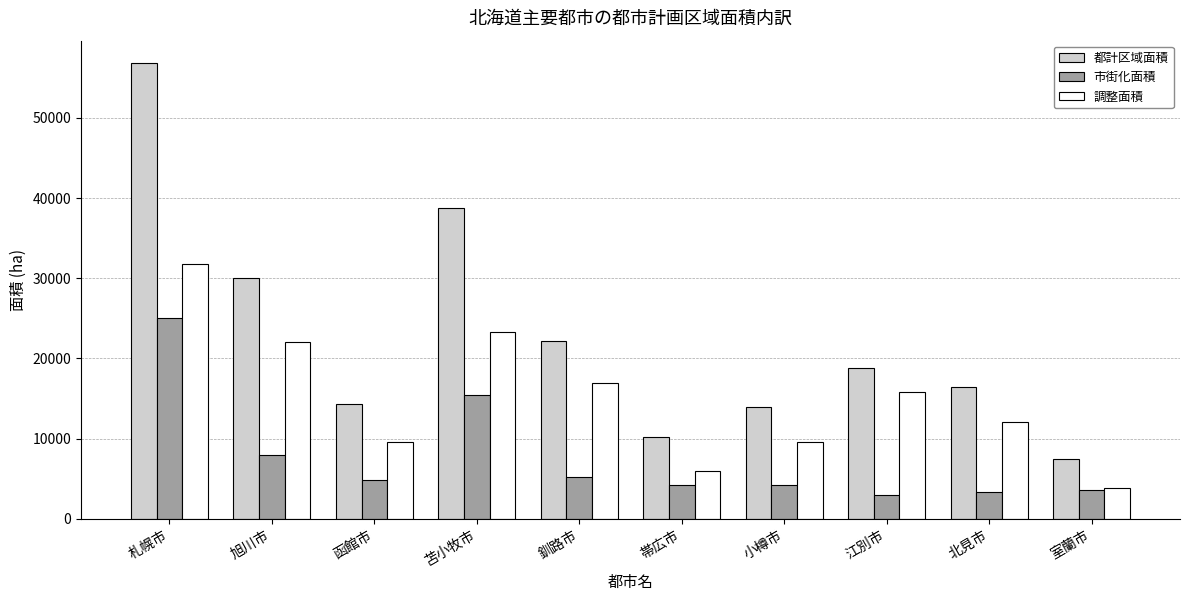

At which category is the sum across all series the highest?

札幌市